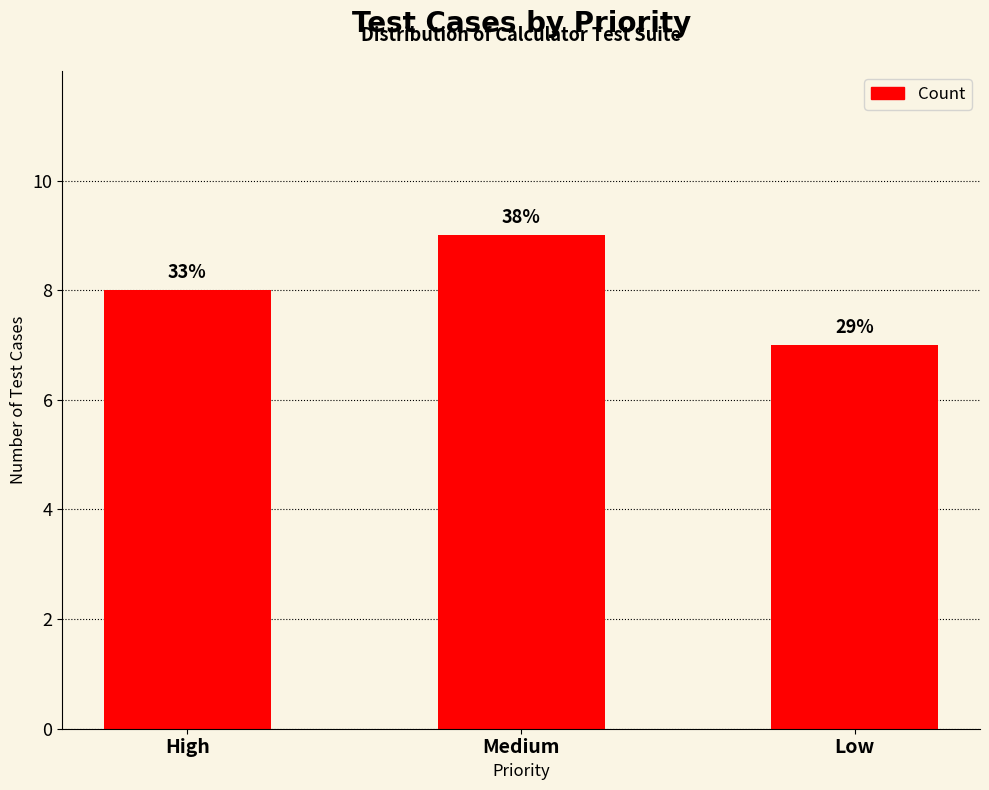

What is the average value?

8